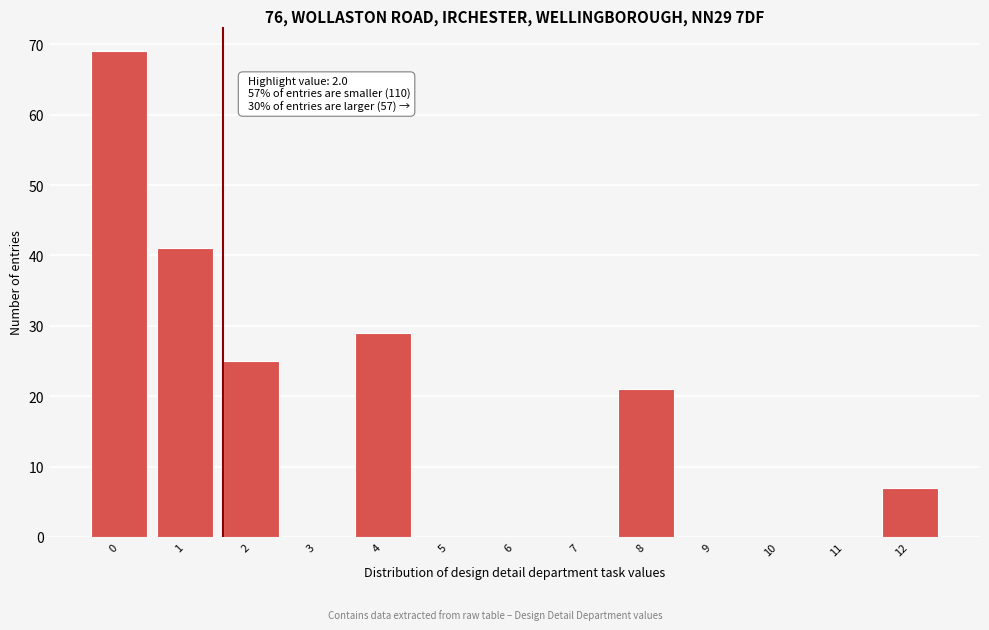

Reading left to right, what are all the values shown in this chart?

0=69	1=41	2=25	3=0	4=29	5=0	6=0	7=0	8=21	9=0	10=0	11=0	12=7